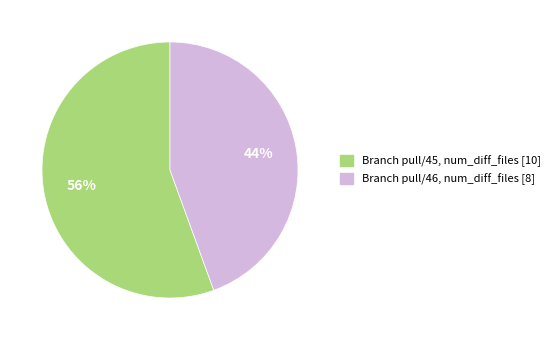

To the nearest percent, what is the average slice percentage?

50%